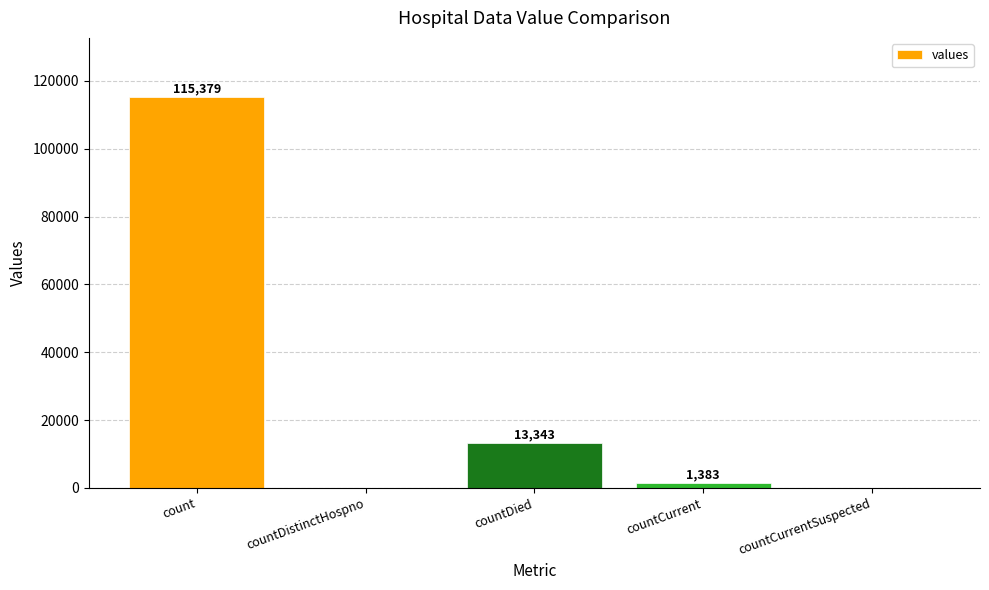

Where does the data first go above 1383?

count